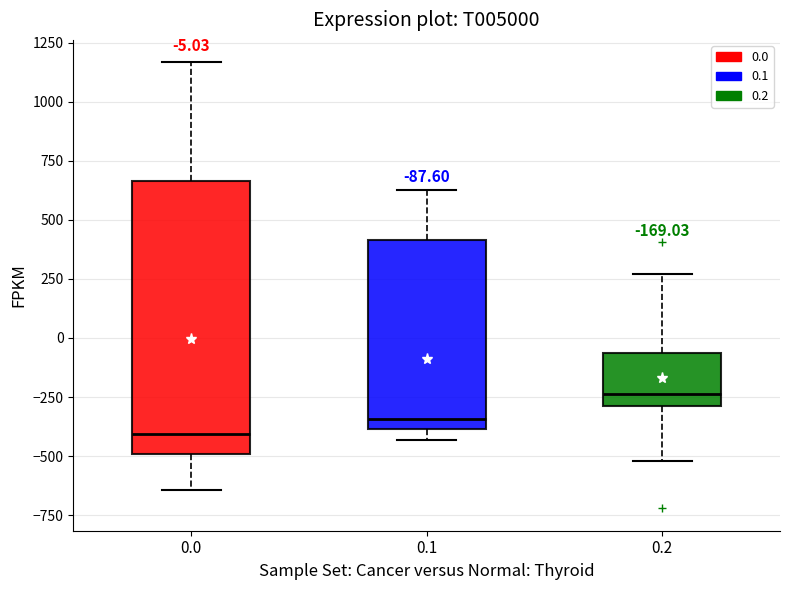

Comparing the boxes themselves (not the whiskers), which one is the tallest?

0.0